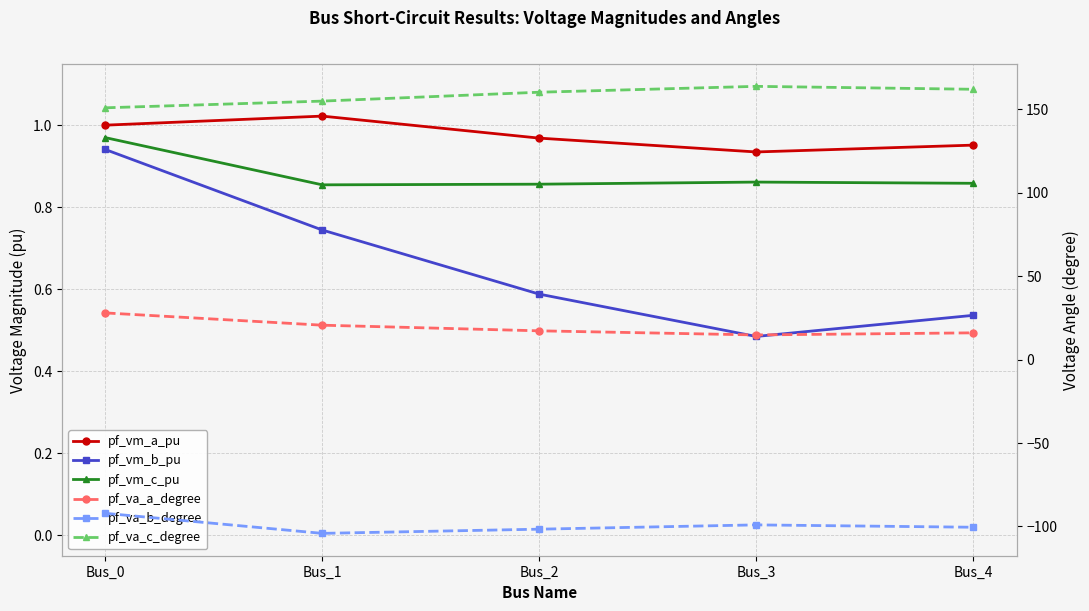

Which series has the largest total across all categories?

pf_va_c_degree